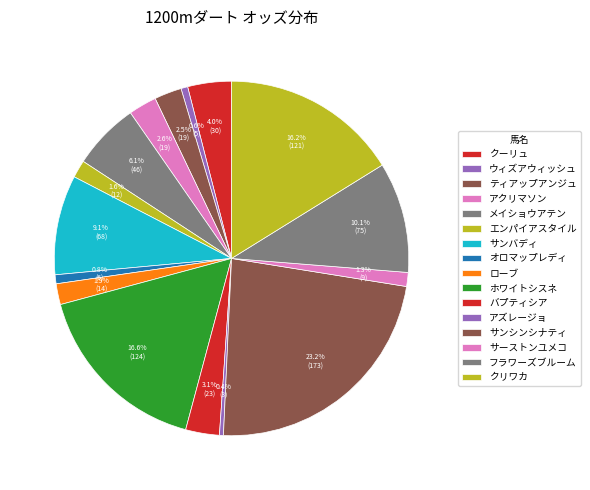

What percentage is the ティアップアンジュ slice, to the nearest percent?

2%